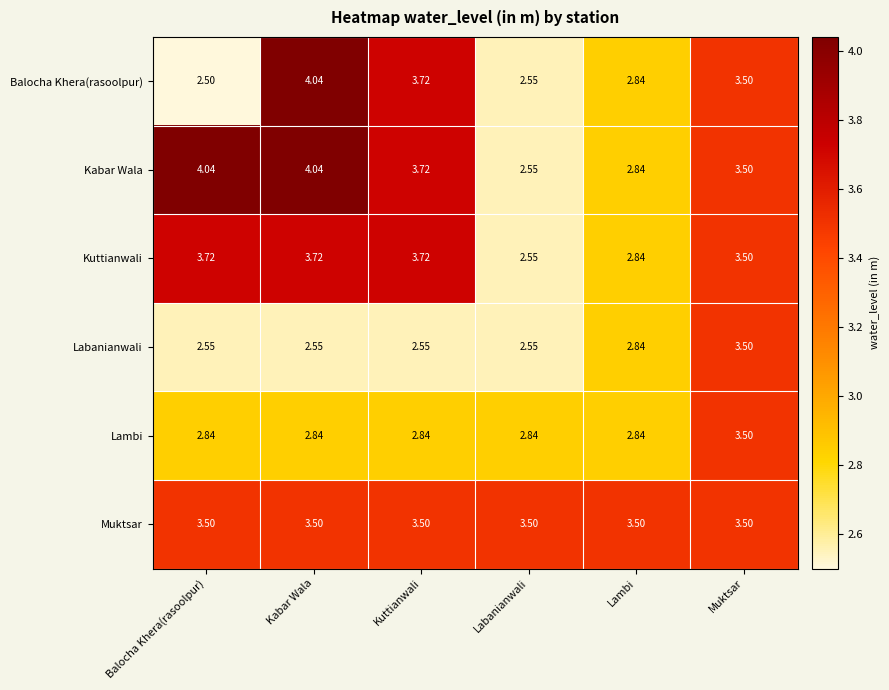

At how many categories does at least one series exceed 3?

6